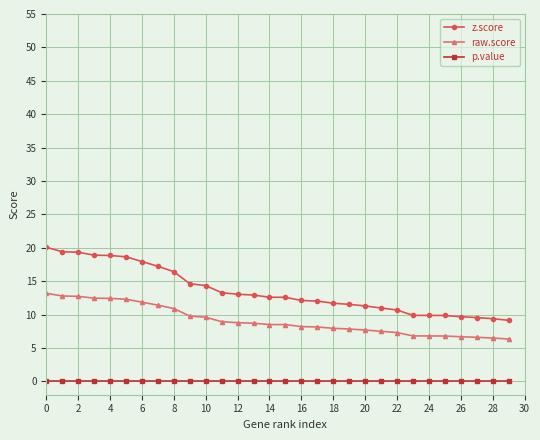

Rank the series by their average value, from lowest to highest.

p.value, raw.score, z.score